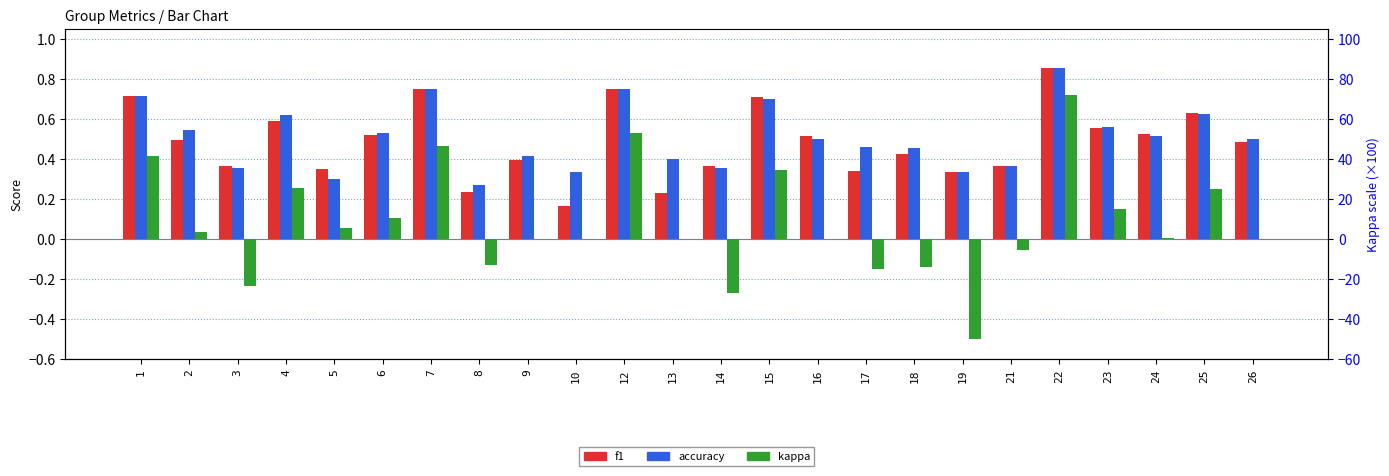

What is the sum of the f1 values at 13 and 3?

0.6